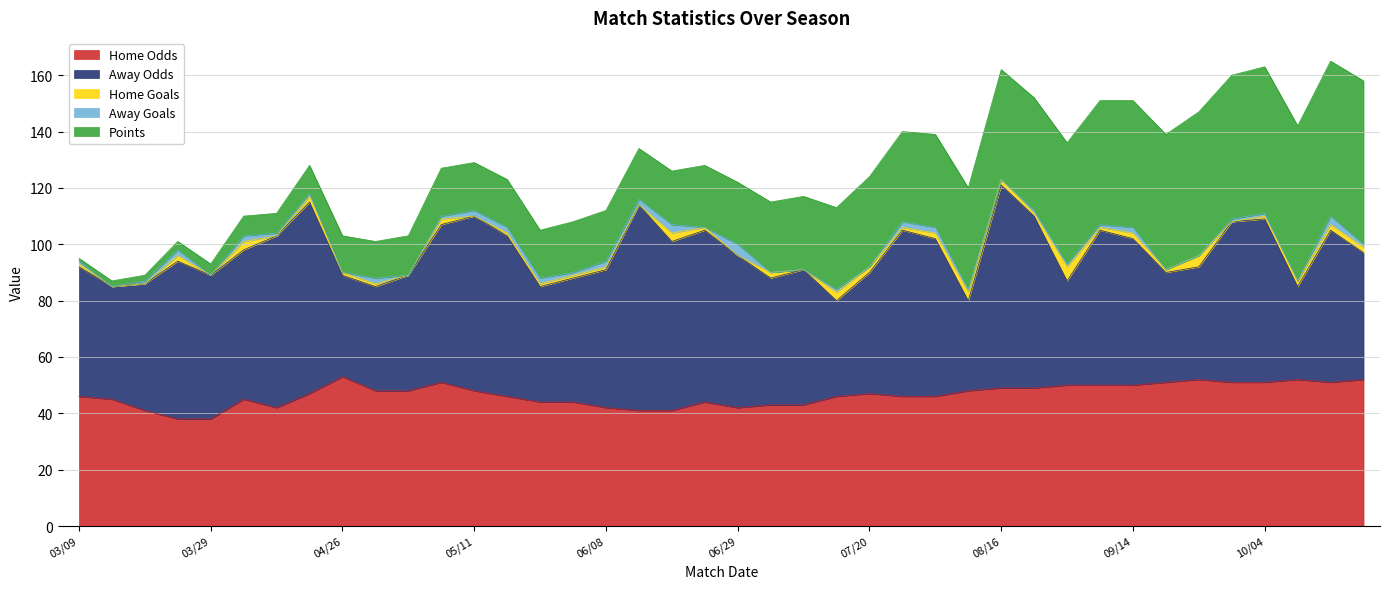

What is the value of the Points point at the 6th from the left?

7